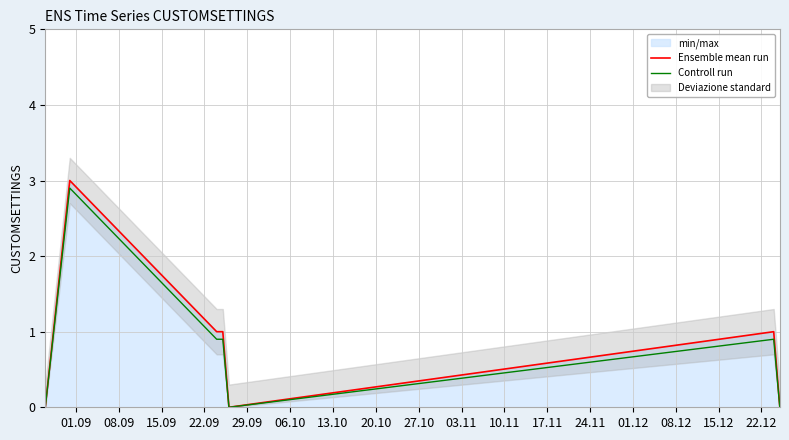

At which category does Controll run reach its first local valley?

29.09